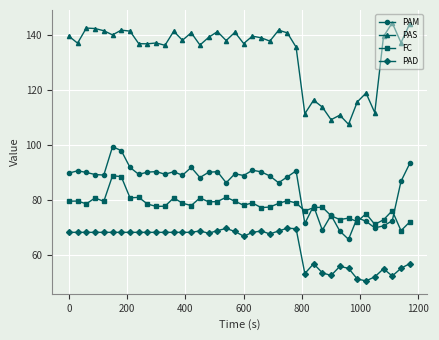

Which series has the largest range (max minus min)?

PAS